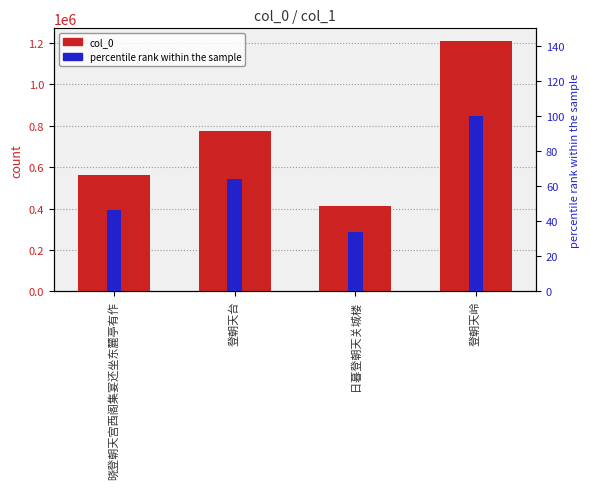

Reading left to right, what are all the values shown in this chart?

col_0: 晓登朝天宫西阁集宴还坐东麓亭有作=561360.0	登朝天台=773741.0	日暮登朝天关城楼=409946.0	登朝天岭=1210616.0
percentile rank within the sample: 晓登朝天宫西阁集宴还坐东麓亭有作=46.4	登朝天台=63.9	日暮登朝天关城楼=33.9	登朝天岭=100.0